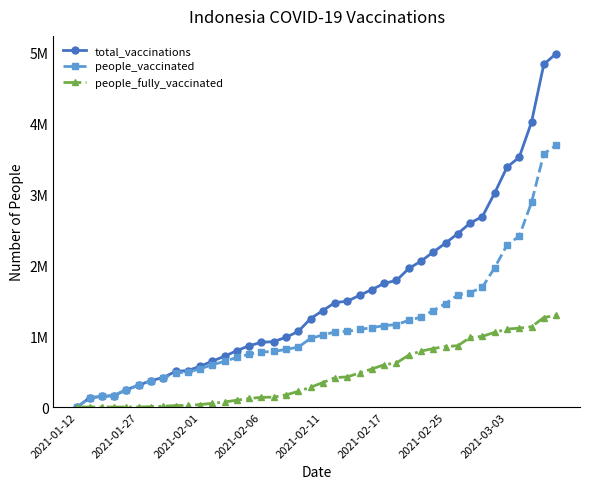

Is this an area chart (filled region under the line)?

No